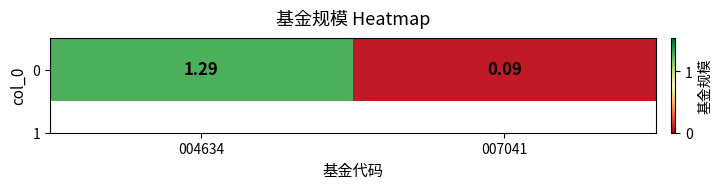

Reading left to right, what are all the values shown in this chart?

004634=1.3	007041=0.1